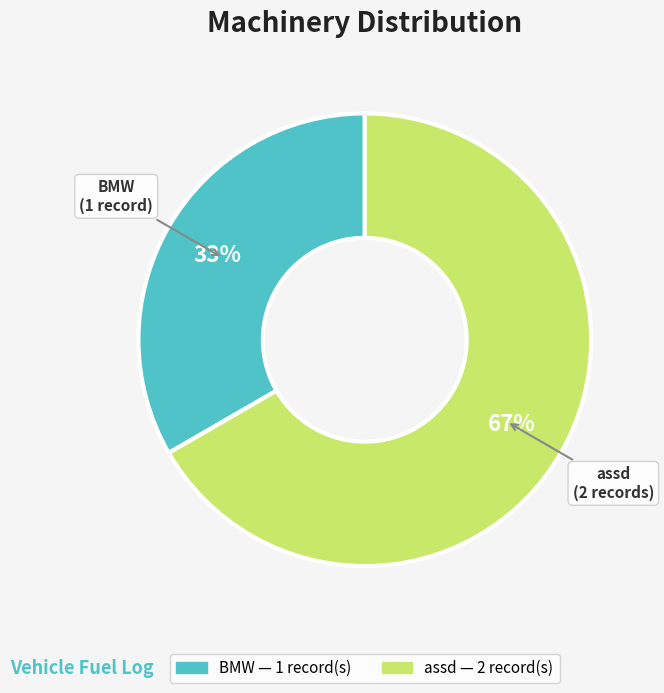

Which category has the smallest portion of the pie?

BMW